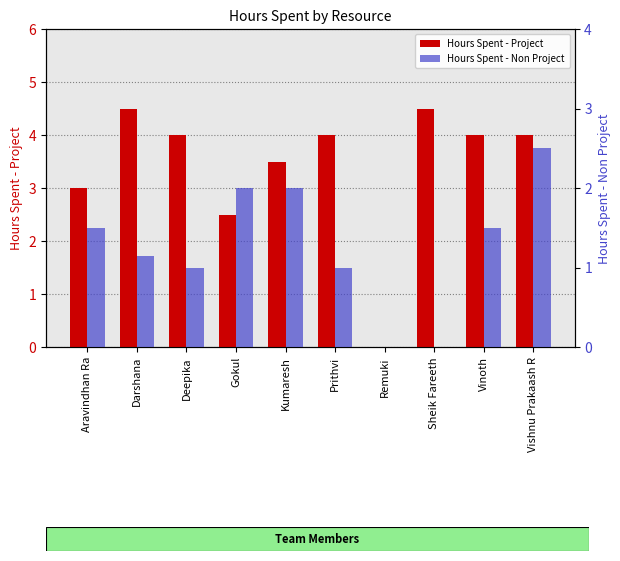

Count the Hours Spent - Project values in the range 3 to 4.

6